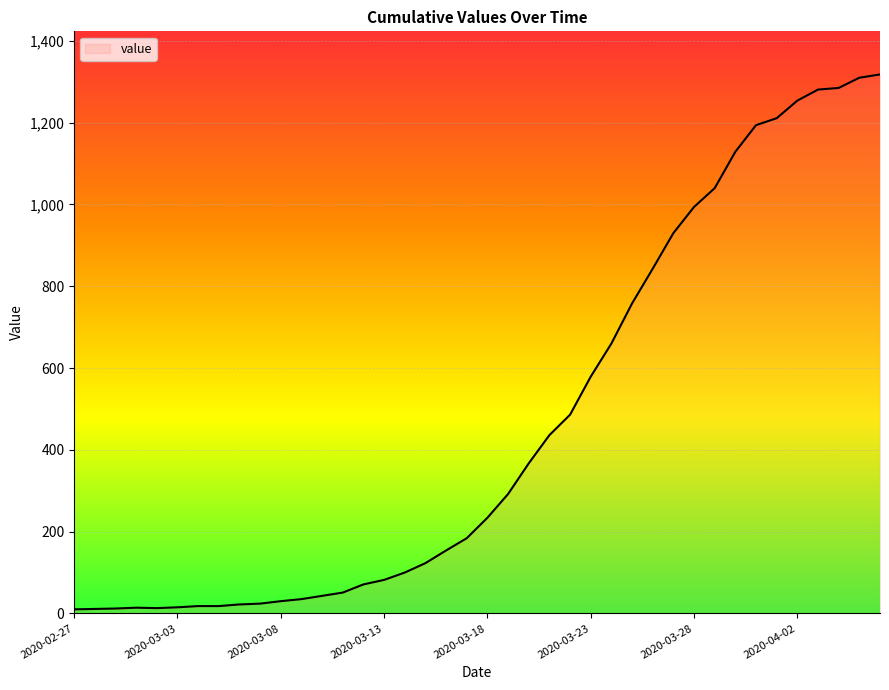

What is the greatest value displayed?

1318